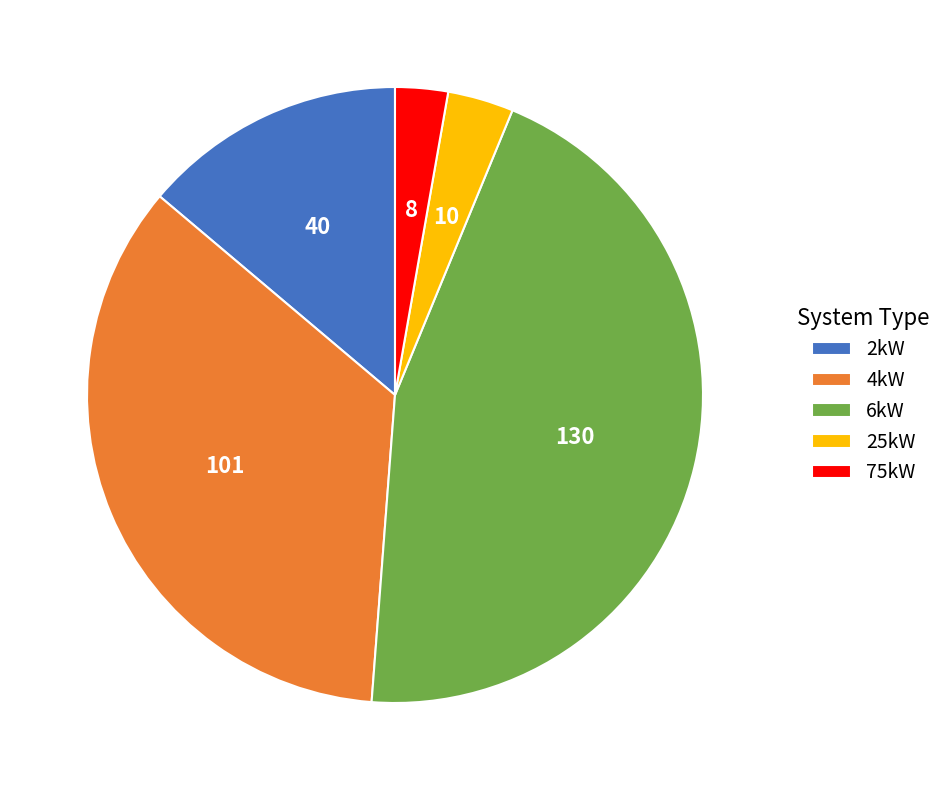

What is the smallest slice in the pie chart?

75kW